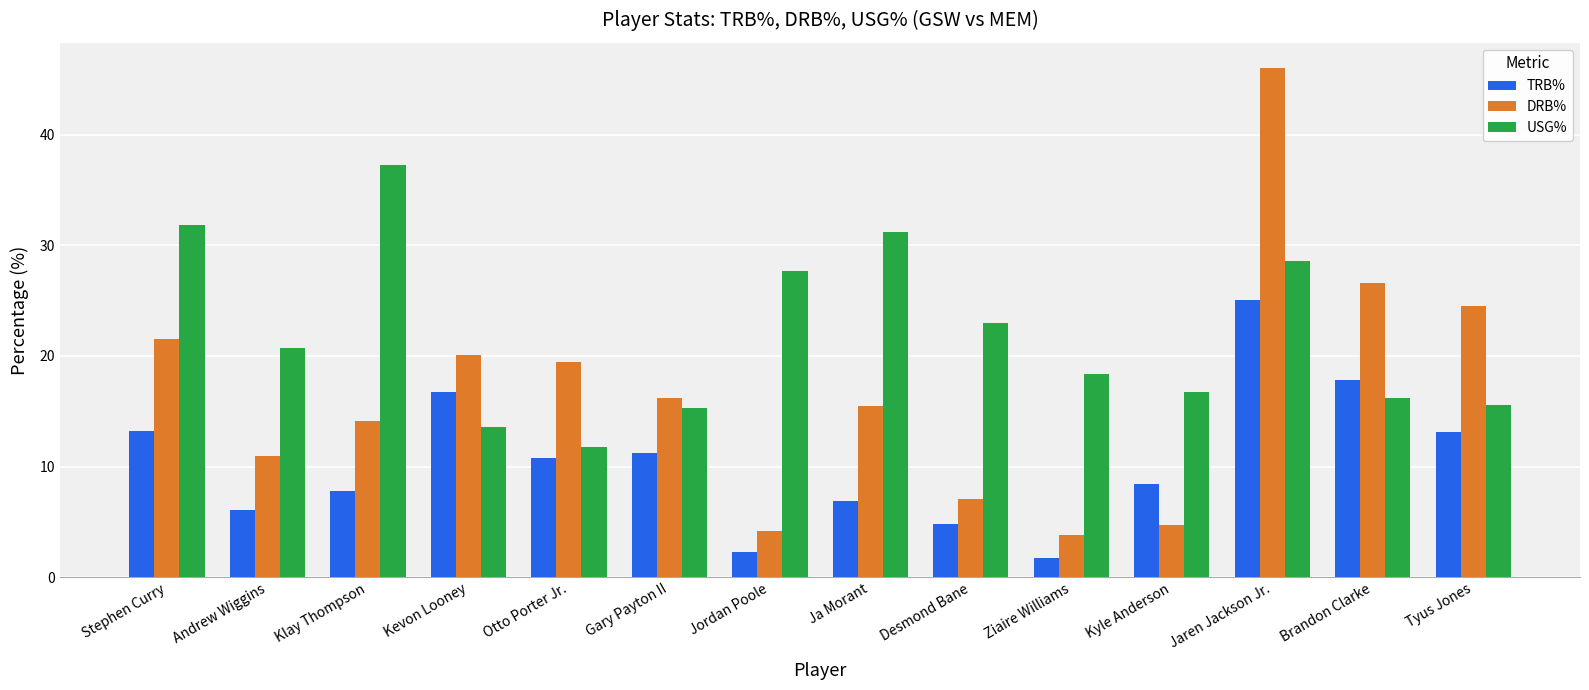

At Kevon Looney, list the series in order from largest to smallest.

DRB%, TRB%, USG%